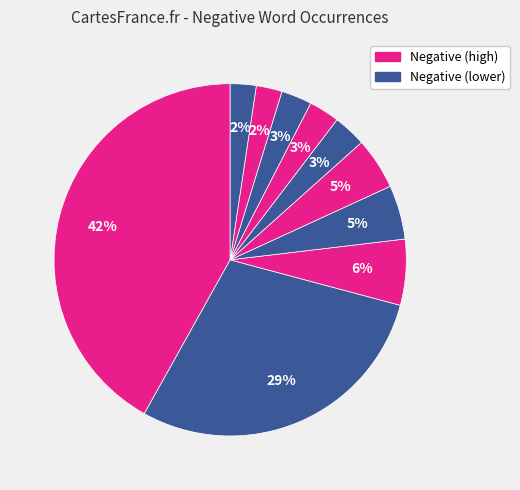

How many segments does this pie chart have?

10